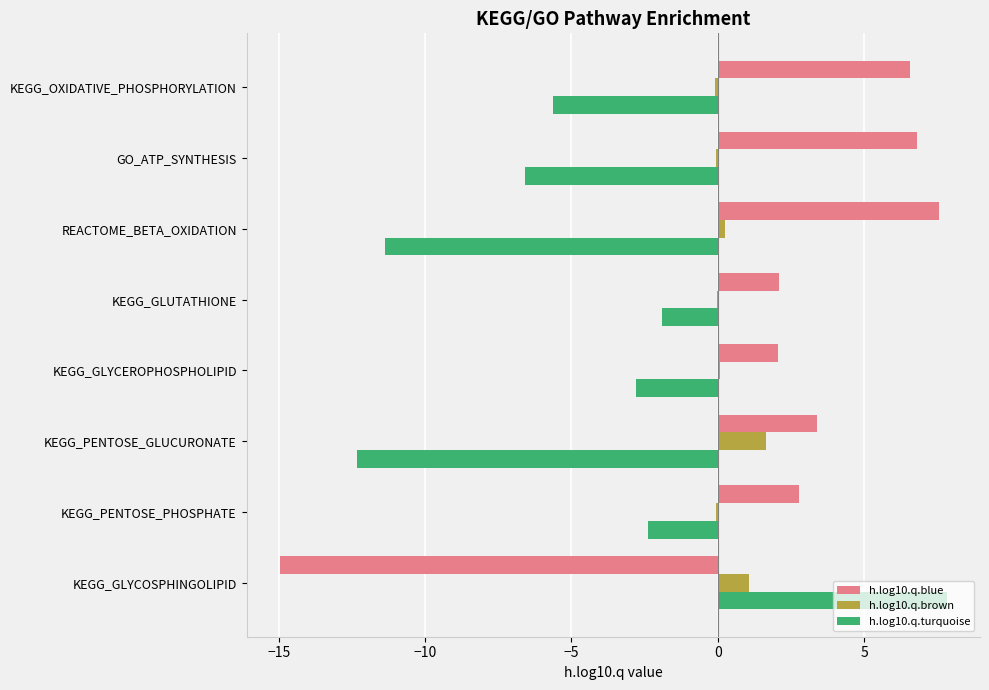

How many values in the h.log10.q.turquoise series exceed -2?

2